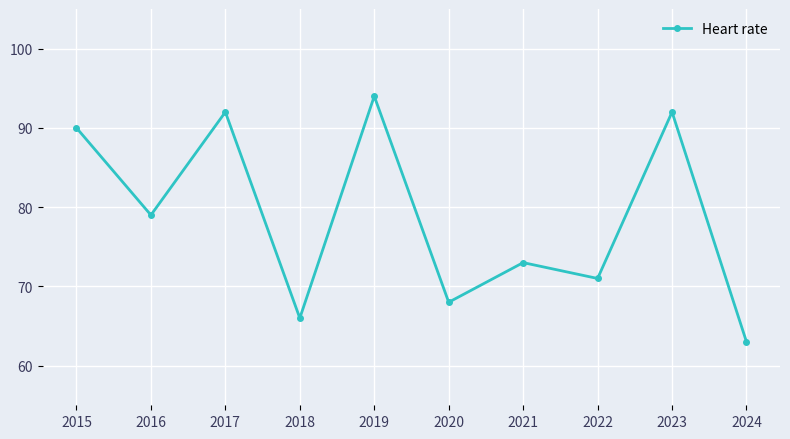

Reading left to right, what are all the values shown in this chart?

90	79	92	66	94	68	73	71	92	63